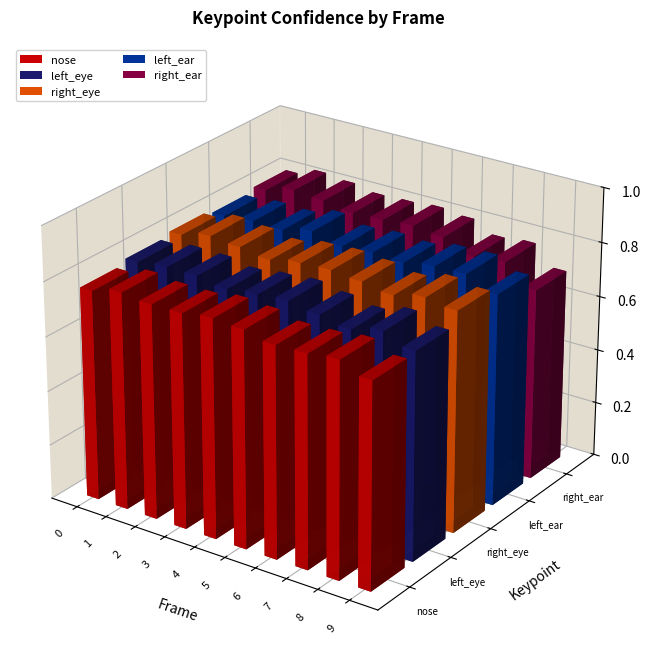

The value of a_right_ear_confidence at 403 is 0.2. True or false?

False